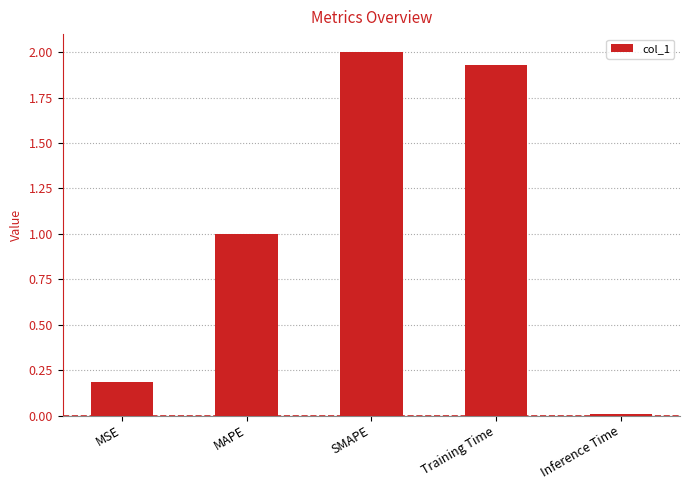

How many bars are there in total?

5